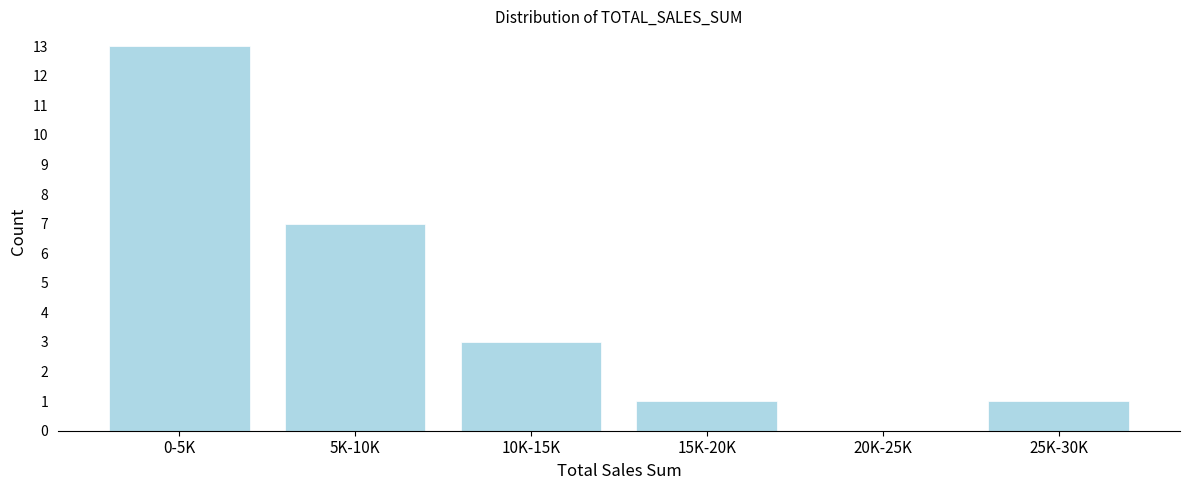

Reading left to right, list all the values displayed in this chart.

0-5K=13	5K-10K=7	10K-15K=3	15K-20K=1	20K-25K=0	25K-30K=1